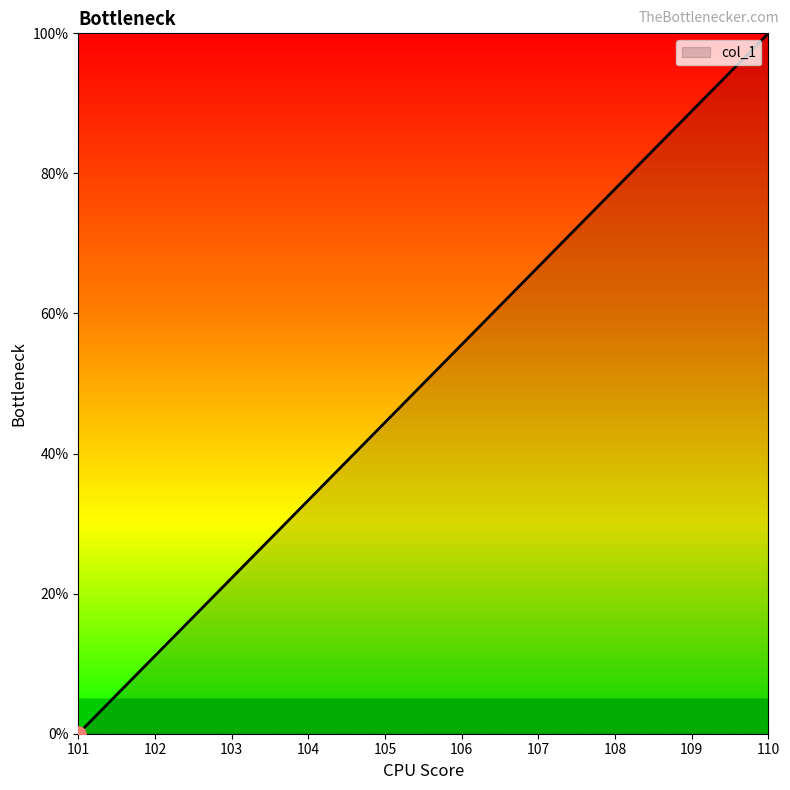

What is the change in value from 102 to 109?

+77.8